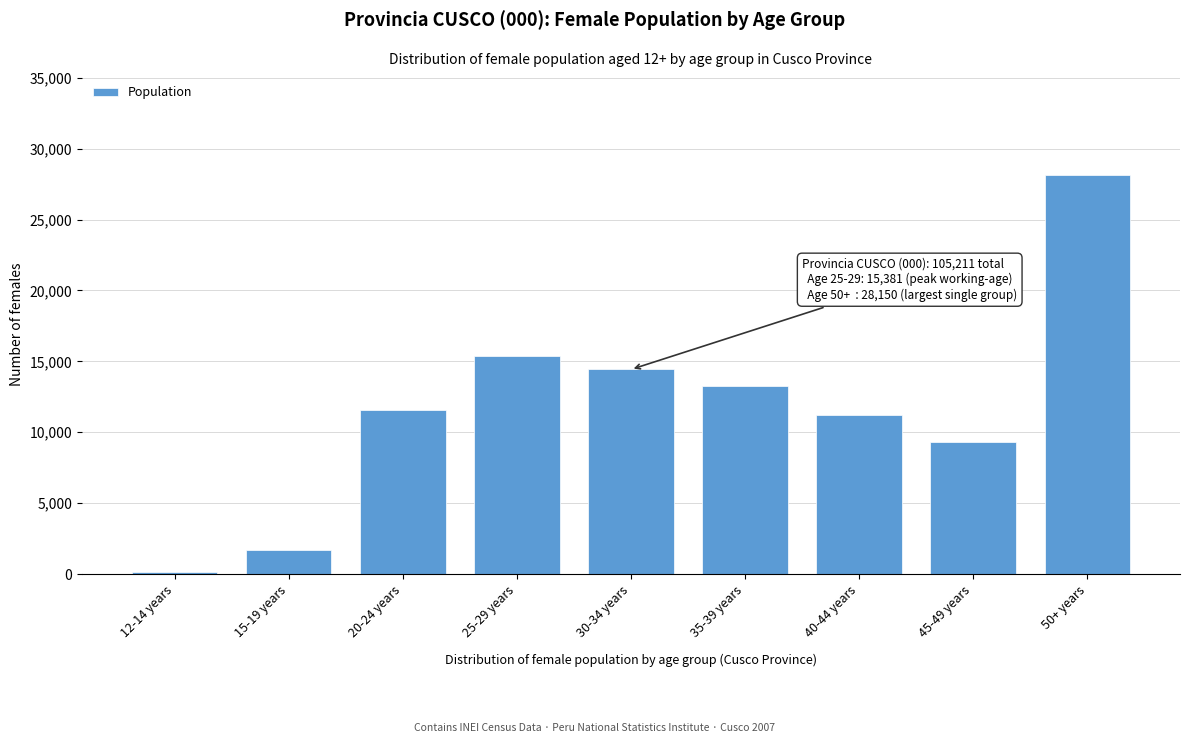

Reading right to left, transcribe all the data shown in this chart.

28150	9330	11198	13271	14429	15381	11561	1722	169